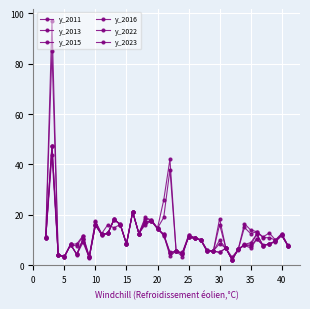

Does the chart display data point markers on the line(s)?

Yes